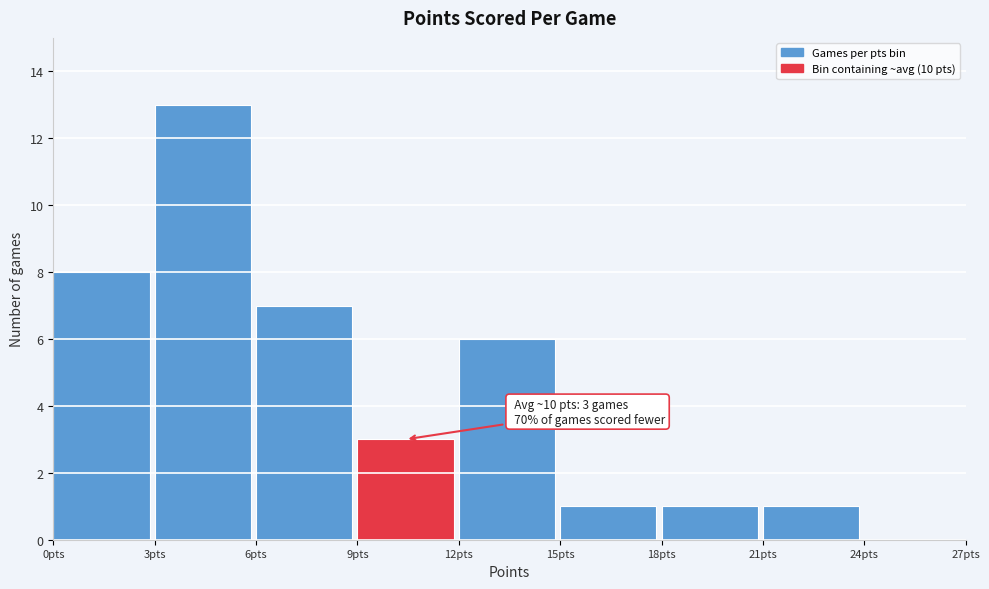

Over which range of the x-axis is the bar tallest?

3 to 6